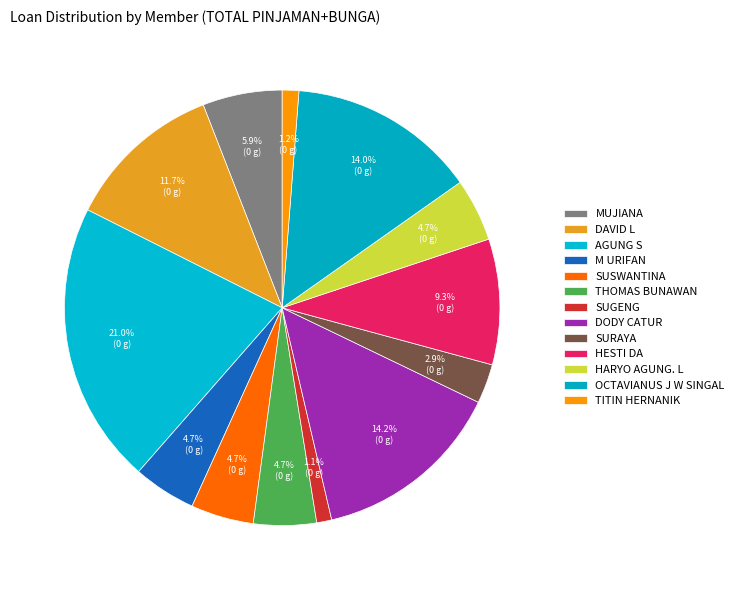

Rank the categories by value from lowest to highest.

SUGENG, TITIN HERNANIK, SURAYA, M URIFAN, SUSWANTINA, THOMAS BUNAWAN, HARYO AGUNG. L, MUJIANA, HESTI DA, DAVID L, OCTAVIANUS J W SINGAL, DODY CATUR, AGUNG S